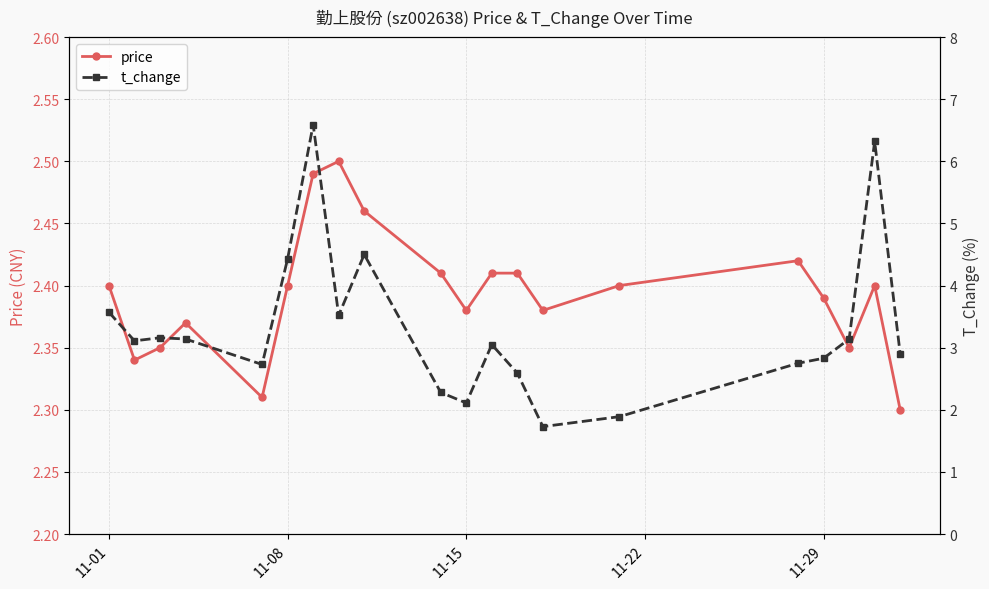

How many price values are between 2 and 3?

20